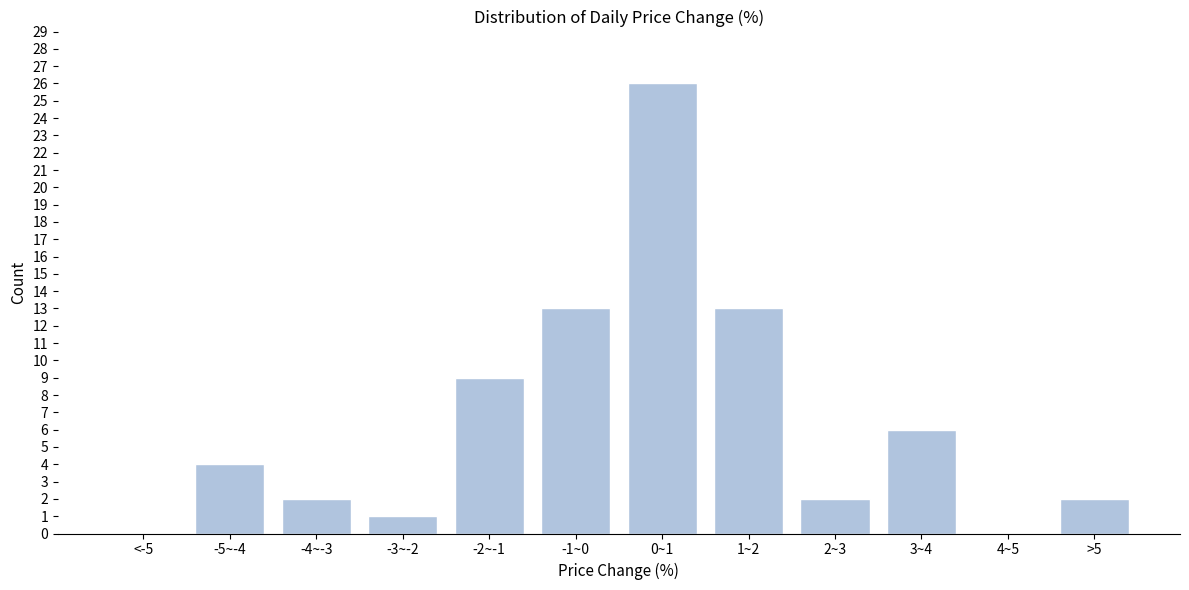

Reading left to right, list all the values displayed in this chart.

<-5=0	-5~-4=4	-4~-3=2	-3~-2=1	-2~-1=9	-1~0=13	0~1=26	1~2=13	2~3=2	3~4=6	4~5=0	>5=2